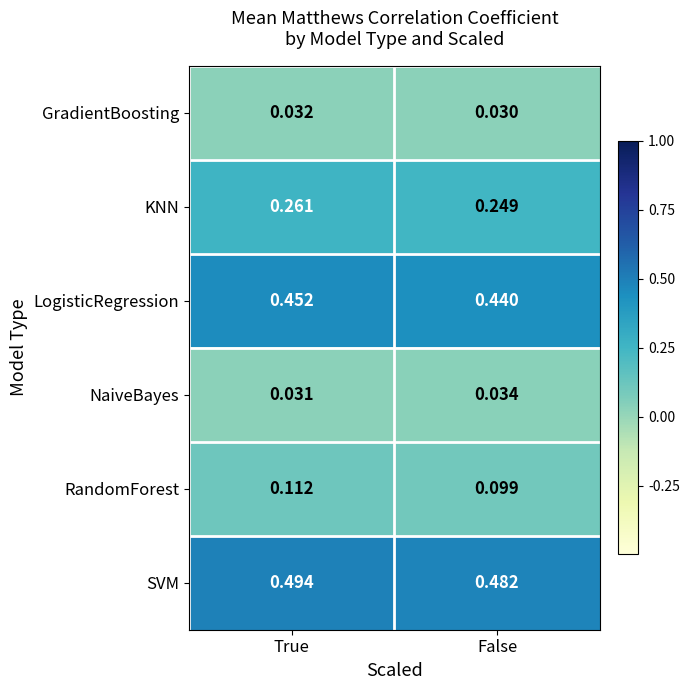

At which label is GradientBoosting closest to 0?

False